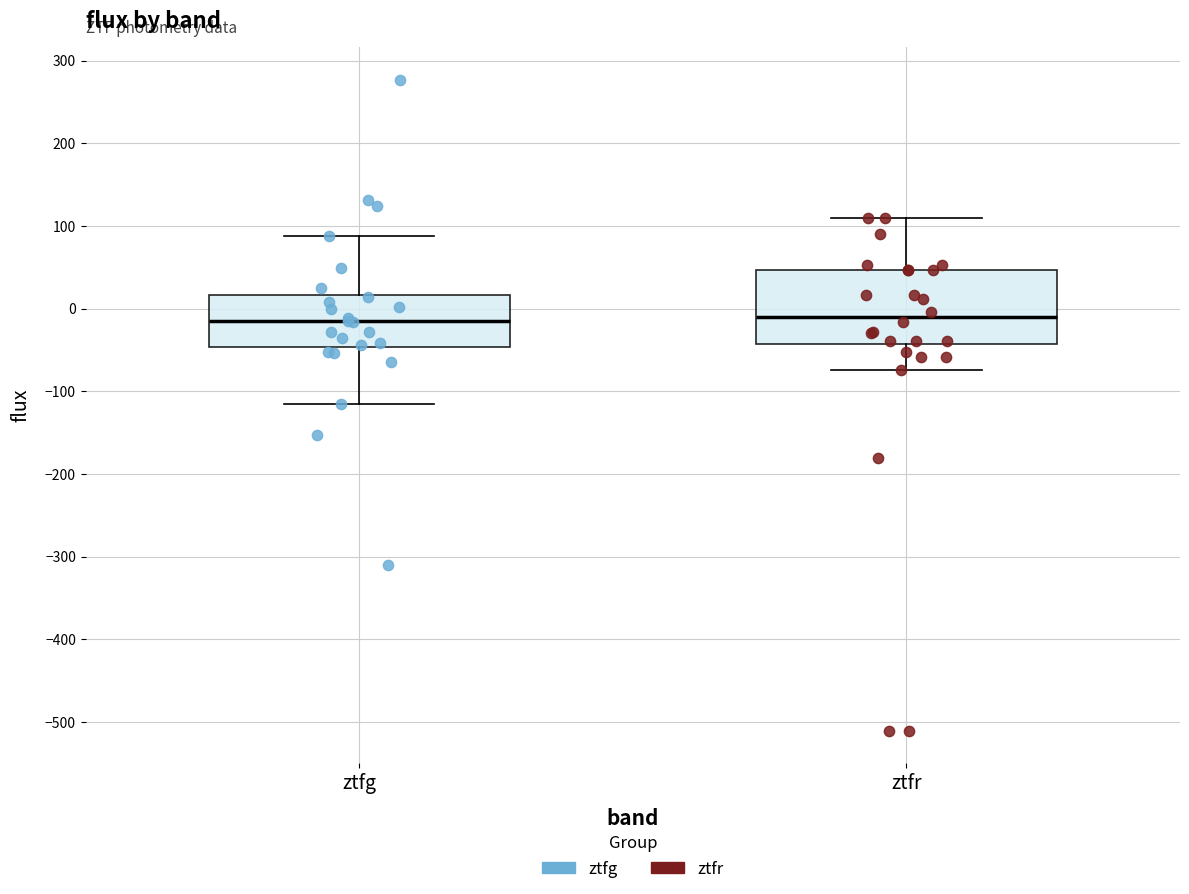

Reading left to right, read every box against the y-axis: the position of its median line, the range the box covers, and the ends of its whiskers. The values are not printed on the chart, so give them approximately, as read against the axis.

ztfg: median -20, box -50 to 20, whiskers -120 to 90
ztfr: median -10, box -40 to 50, whiskers -70 to 110